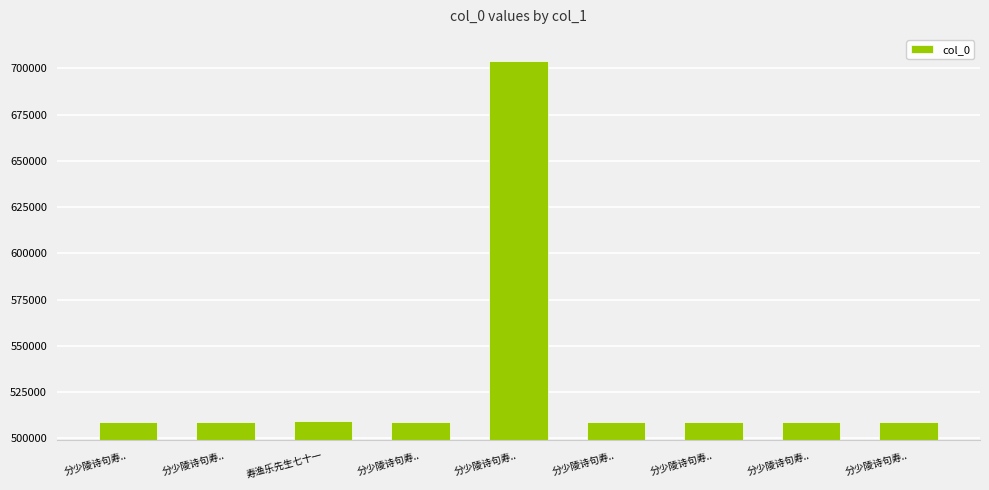

How many bars are there in total?

9